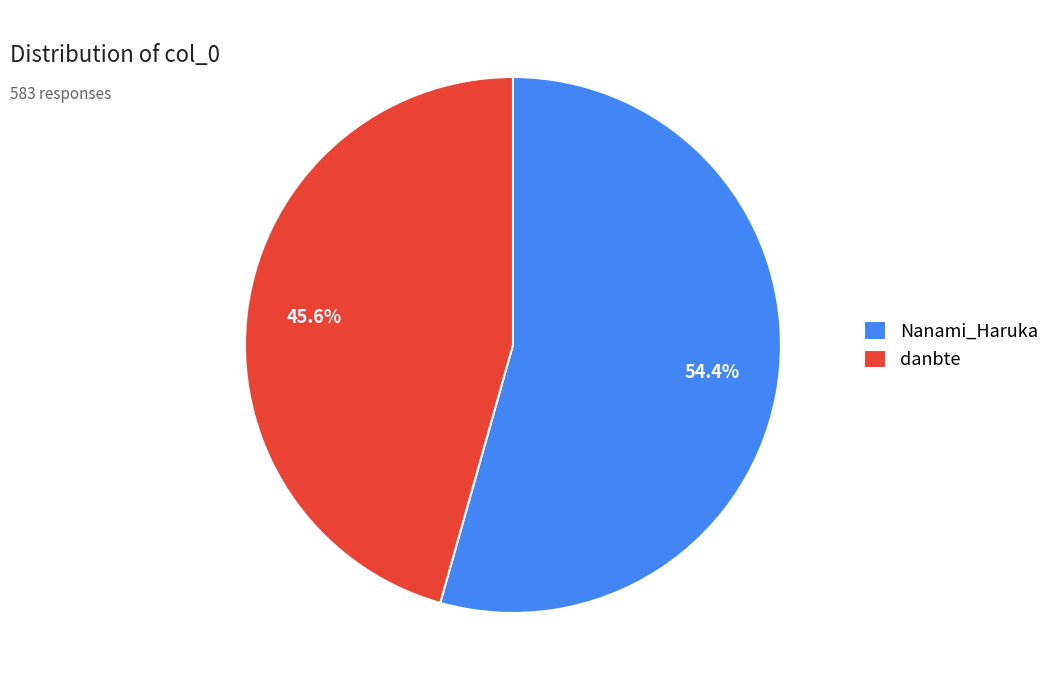

Is there any slice that represents more than half of the pie?

Yes